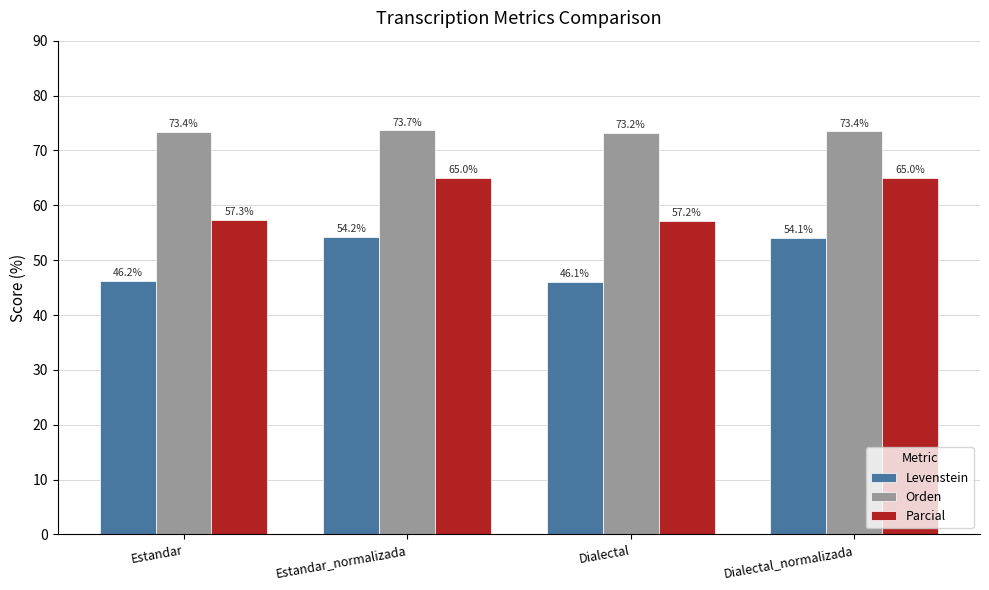

Reading left to right, what are all the values shown in this chart?

Levenstein: 46.2	54.2	46.1	54.1
Orden: 73.4	73.7	73.2	73.4
Parcial: 57.3	65.0	57.2	65.0